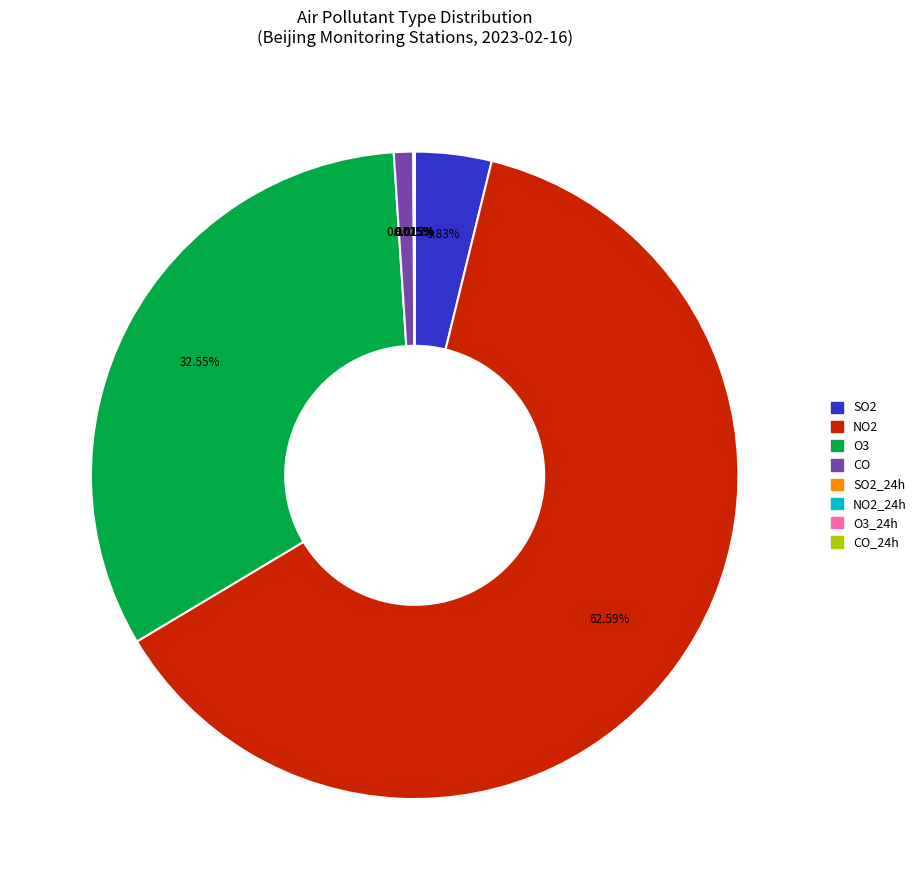

Is there a majority slice in this chart?

Yes